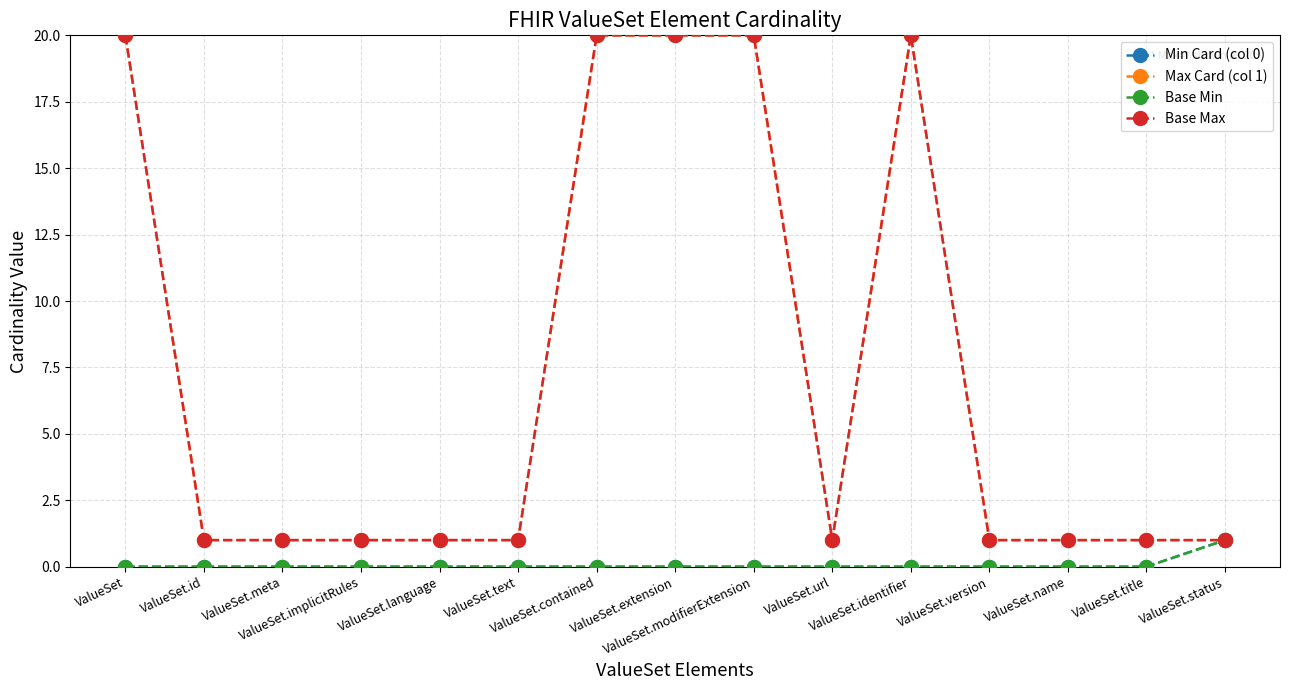

True or false: Base Max and Min Card (col 0) intersect in this chart.

False